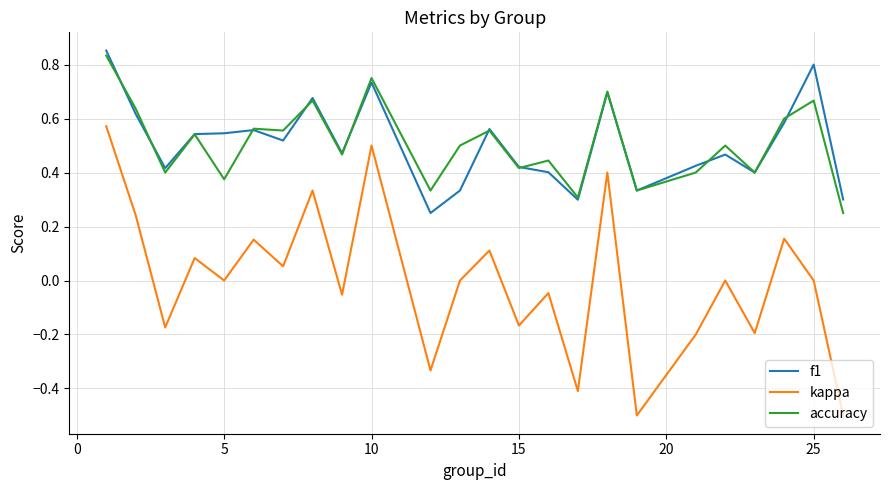

What is the minimum value shown in the chart?

-0.5